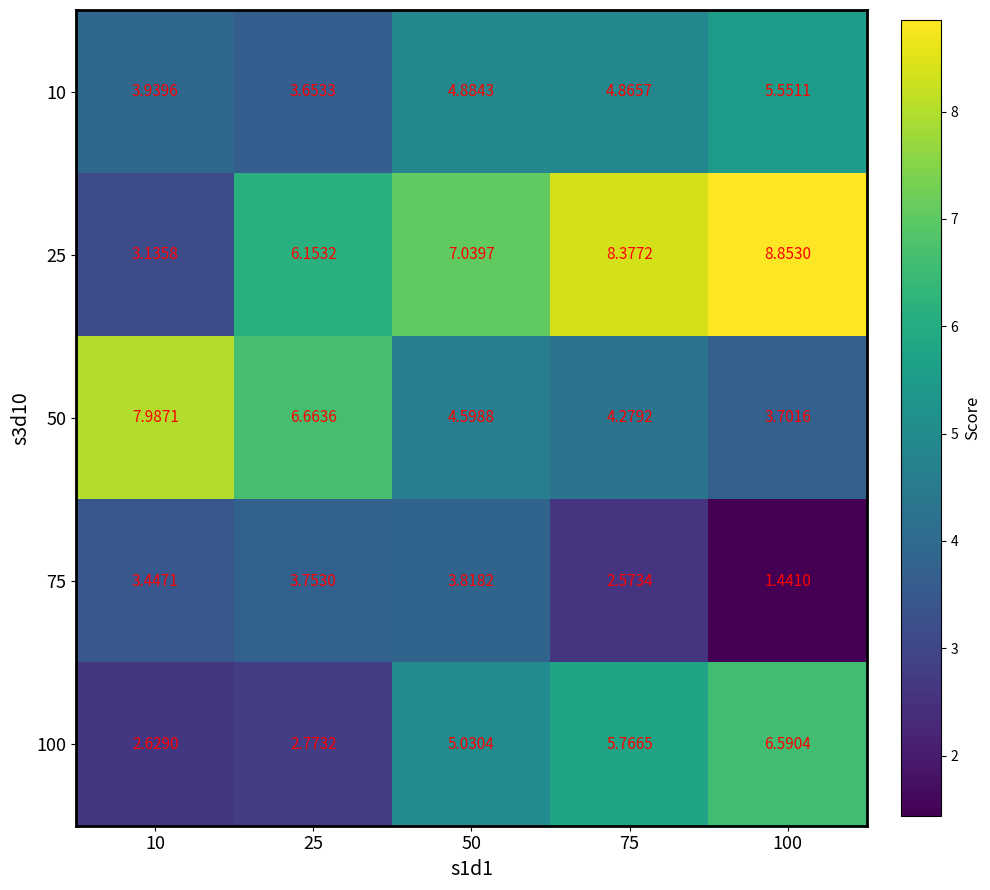

How many data points in 100 are less than 5?

2